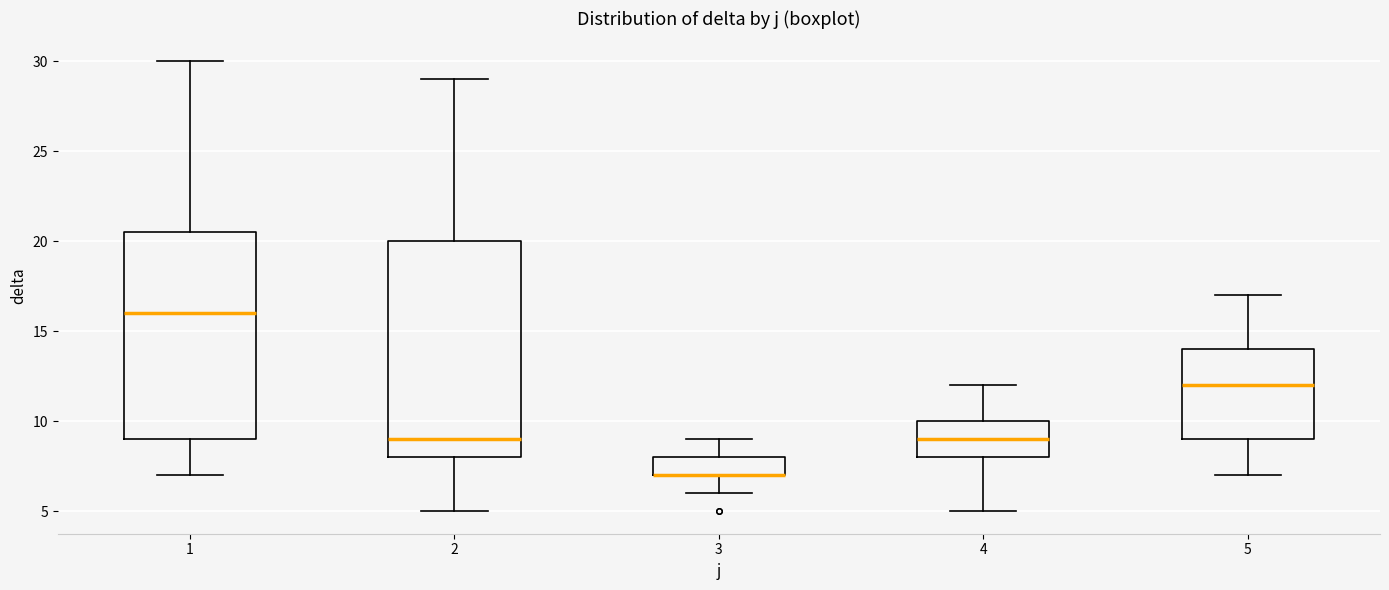

Reading left to right, read every box against the y-axis: the position of its median line, the range the box covers, and the ends of its whiskers. The values are not printed on the chart, so give them approximately, as read against the axis.

1: median 16.0, box 9.0 to 20.5, whiskers 7.0 to 30.0
2: median 9.0, box 8.0 to 20.0, whiskers 5.0 to 29.0
3: median 7.0 (drawn on the box's lower edge), box 7.0 to 8.0, whiskers 6.0 to 9.0
4: median 9.0, box 8.0 to 10.0, whiskers 5.0 to 12.0
5: median 12.0, box 9.0 to 14.0, whiskers 7.0 to 17.0